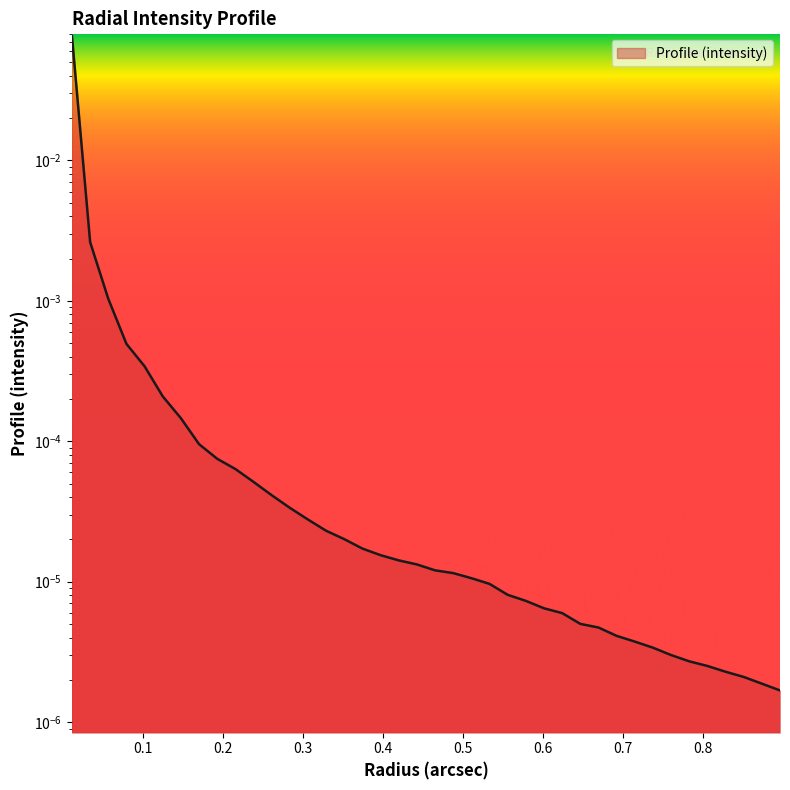

True or false: the data shows 0.0 at 0.6239508.

False